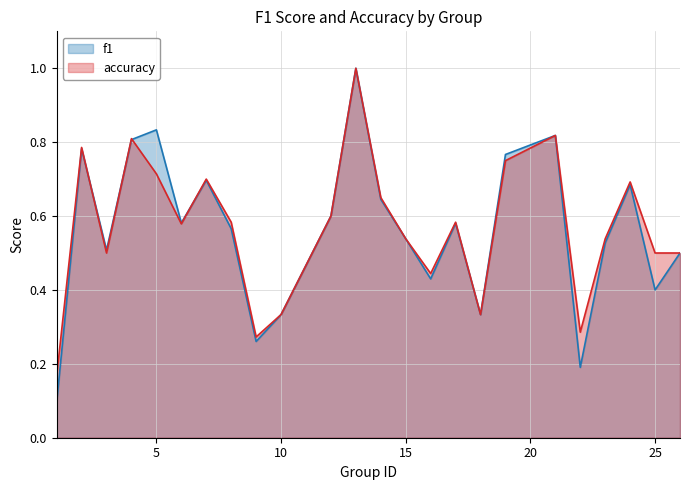

After their last crossing, which series has the higher values: accuracy or f1?

accuracy